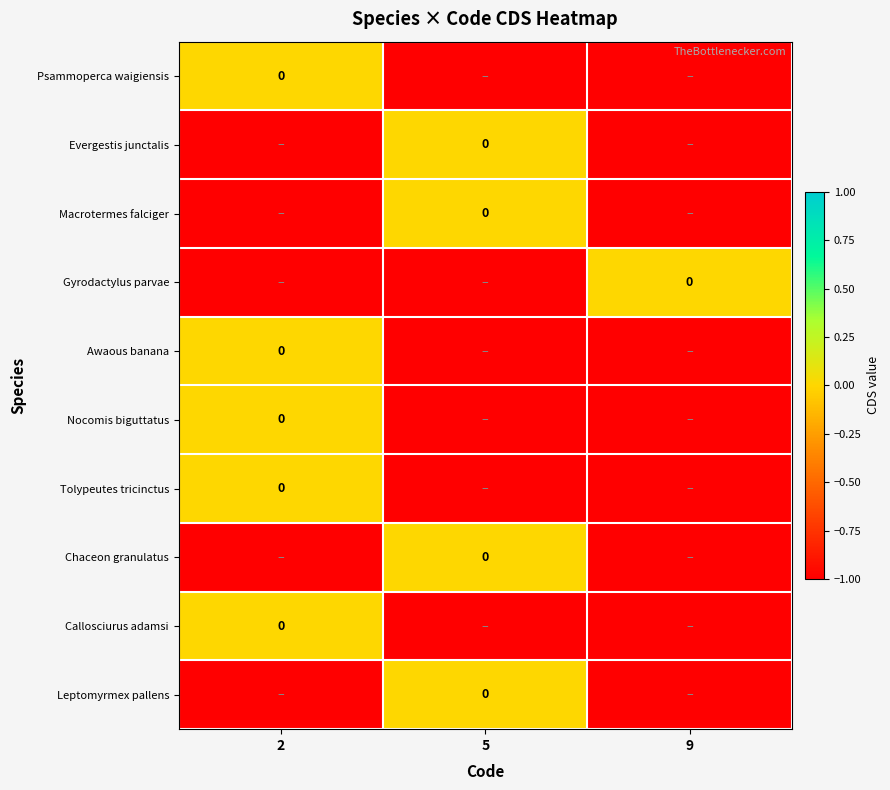

How many data points does each series have?

3